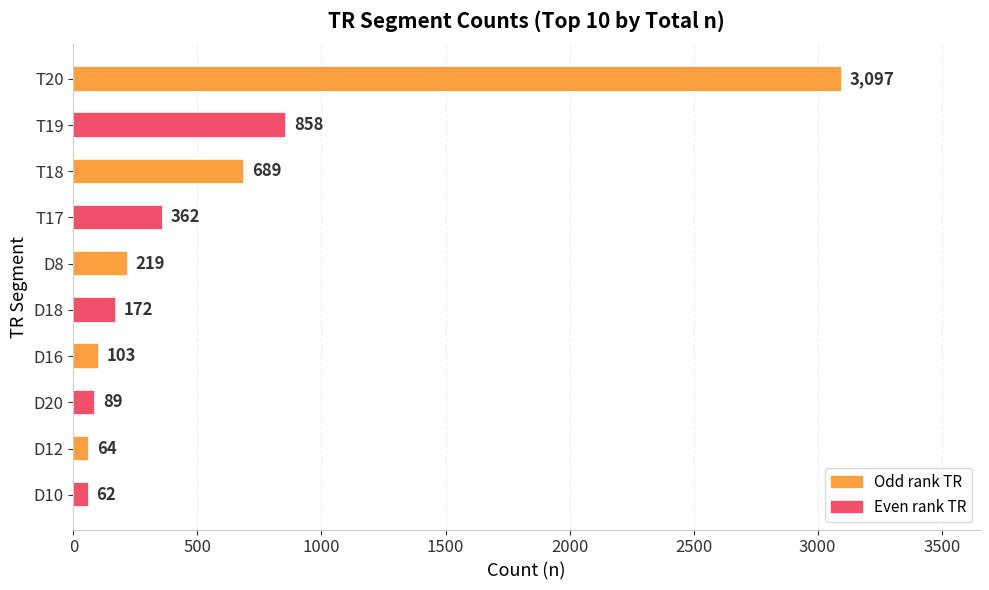

The value at D20 is 89. True or false?

True